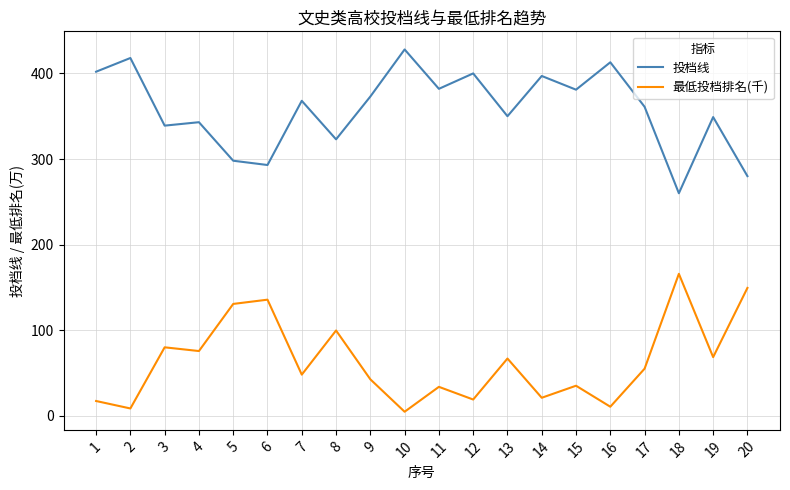

How many interior local valleys does the 投档线 series have?

7